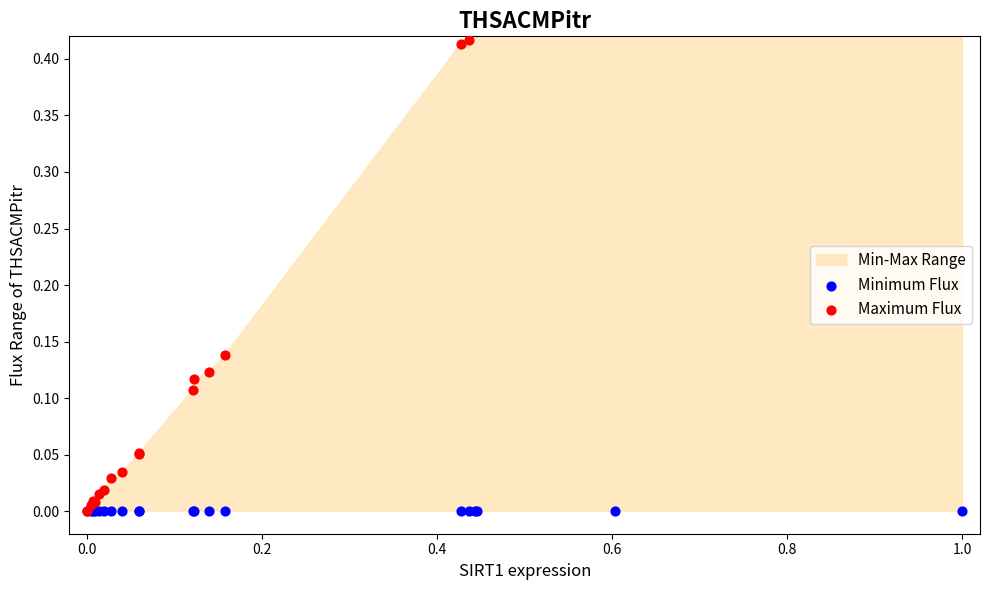

At how many categories does at least one series exceed 0?

19